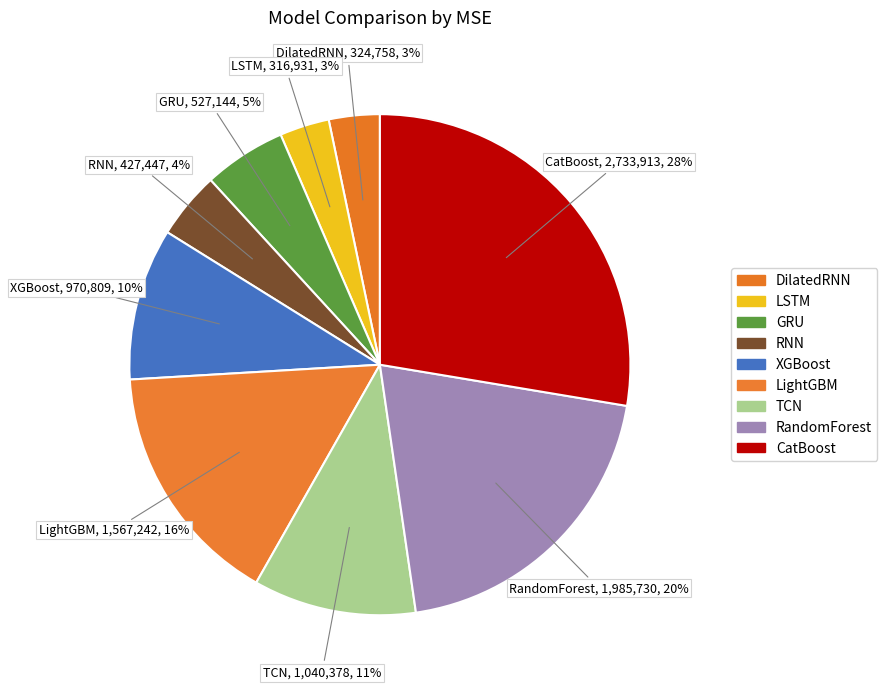

What is the change in value from RNN to TCN?

+612930.9